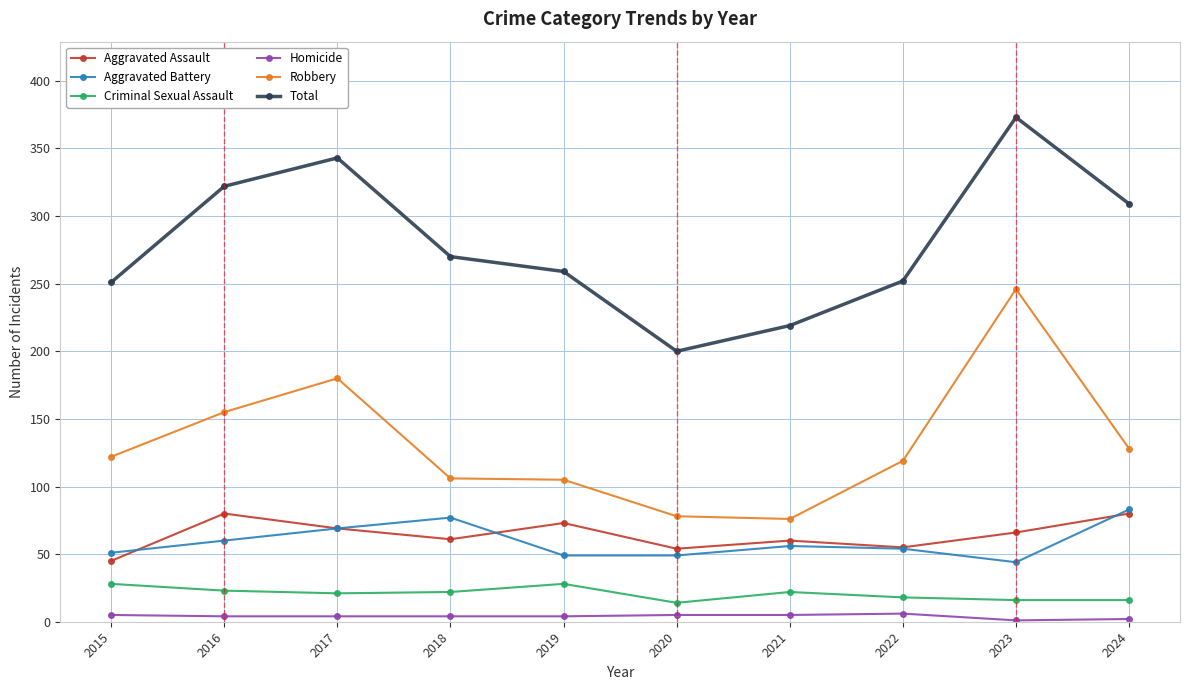

At which category does the chart reach its peak across all series?

2023